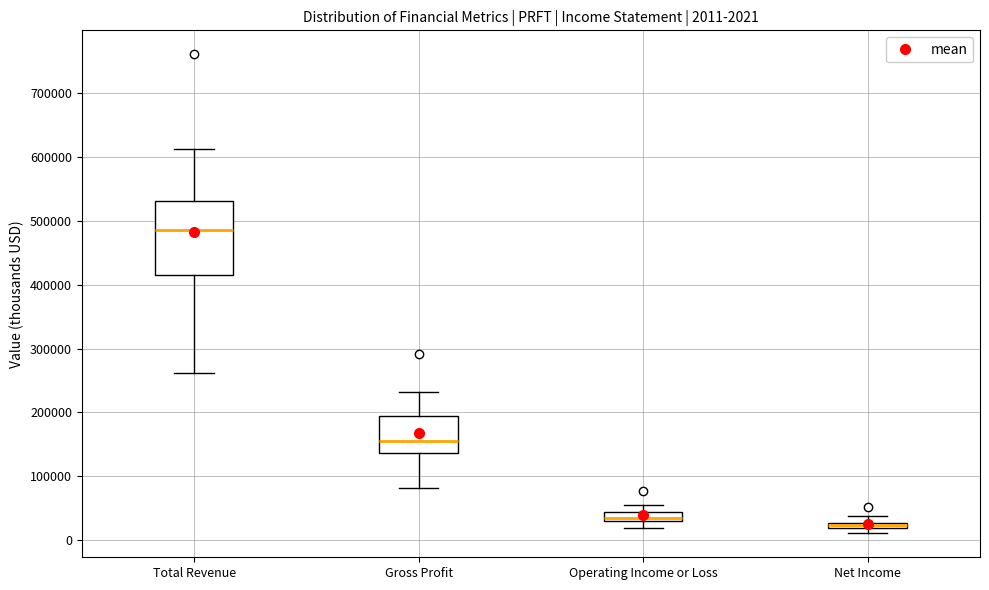

Comparing the boxes themselves (not the whiskers), which one is the tallest?

Total Revenue